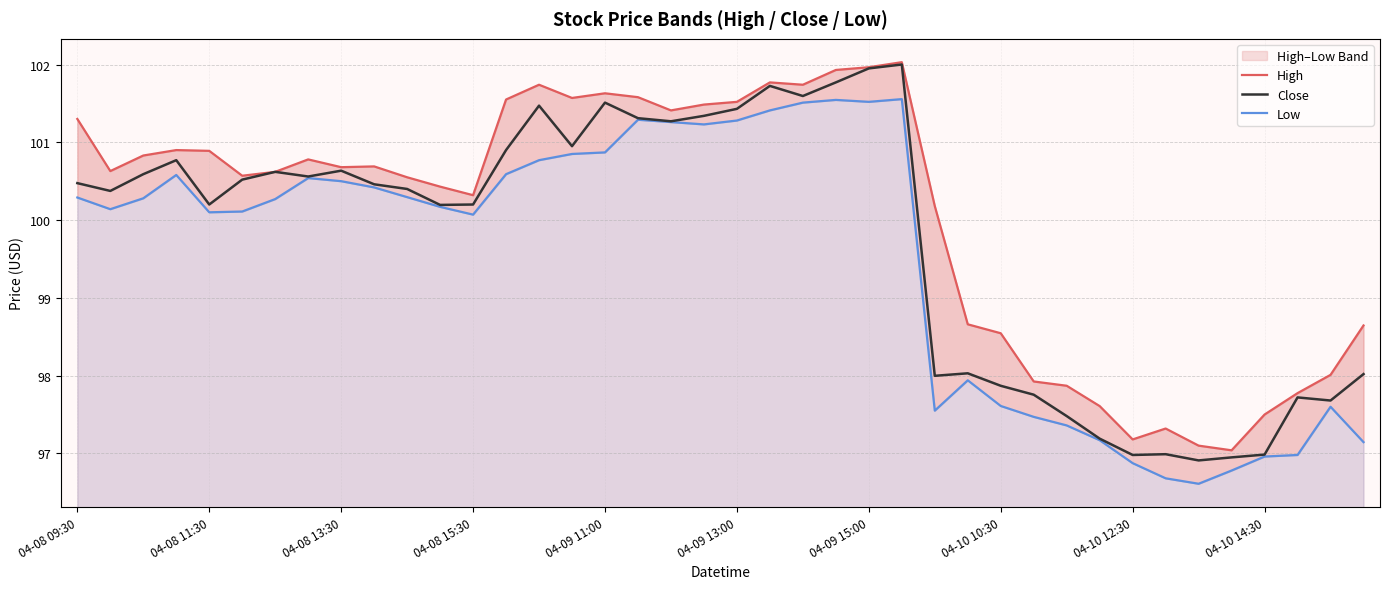

Count the number of data series in this chart.

3